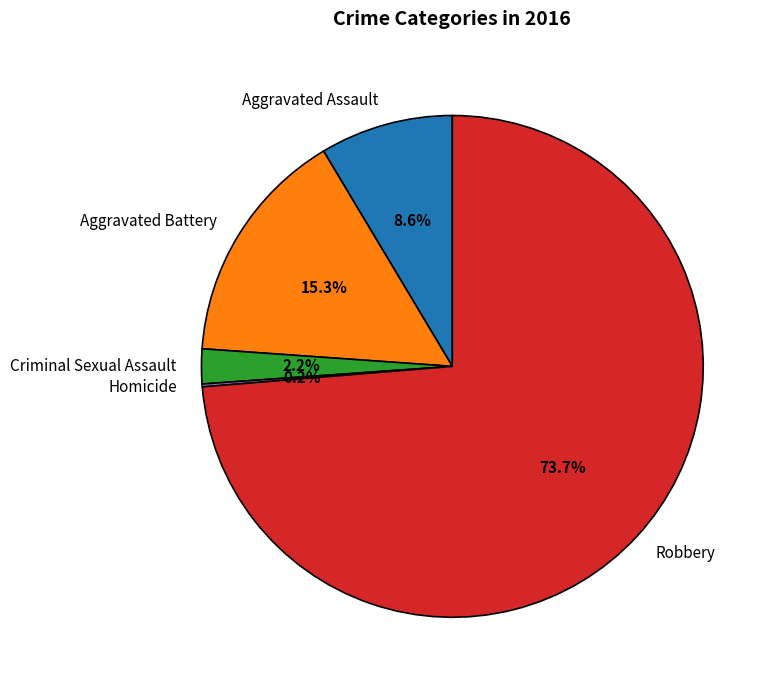

What portion of the pie excludes Robbery?

26.3%